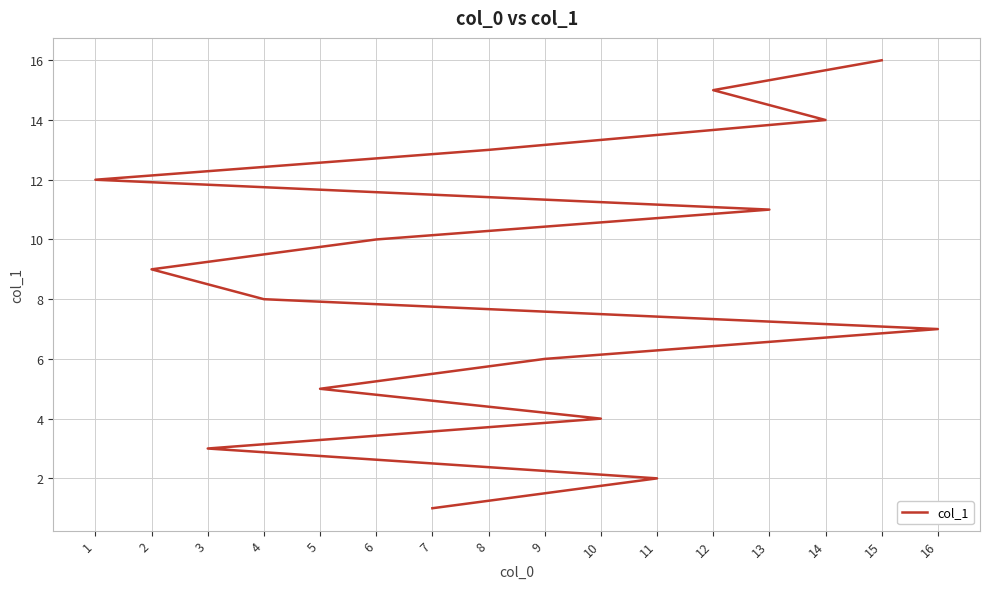

The value at 15 is 16. True or false?

True